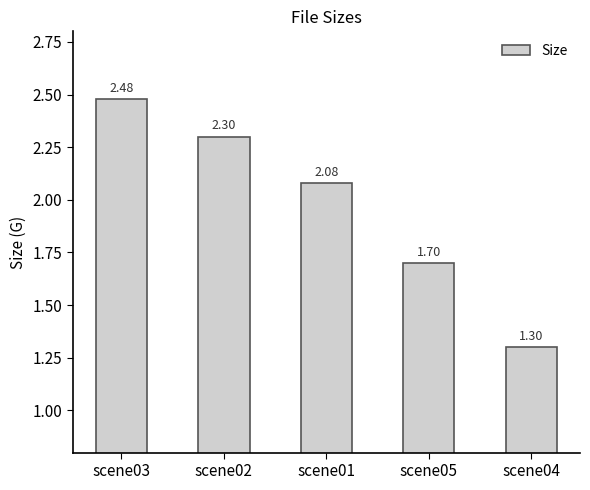

How many bars are there in total?

5